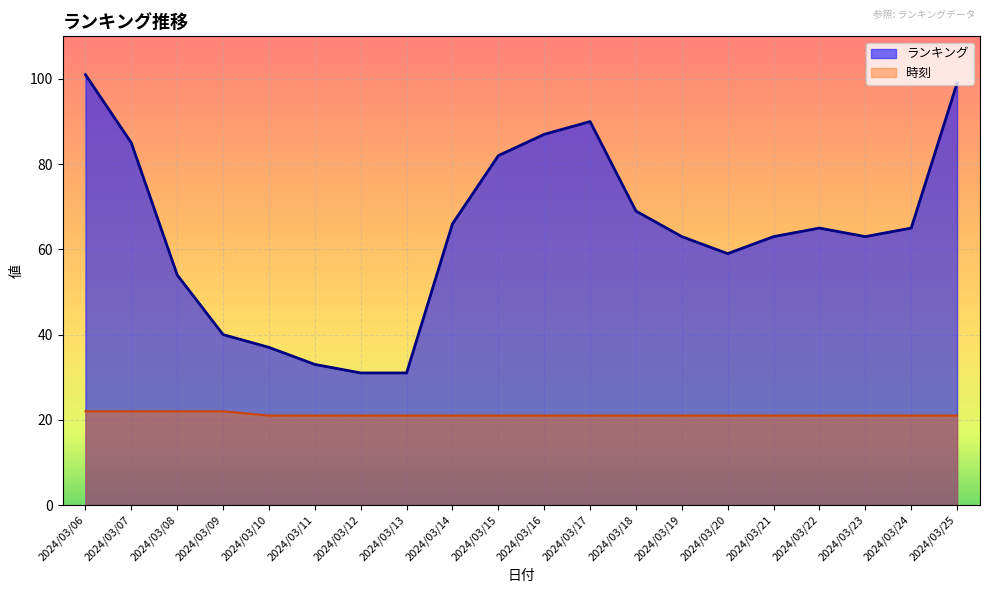

Count the number of data series in this chart.

2